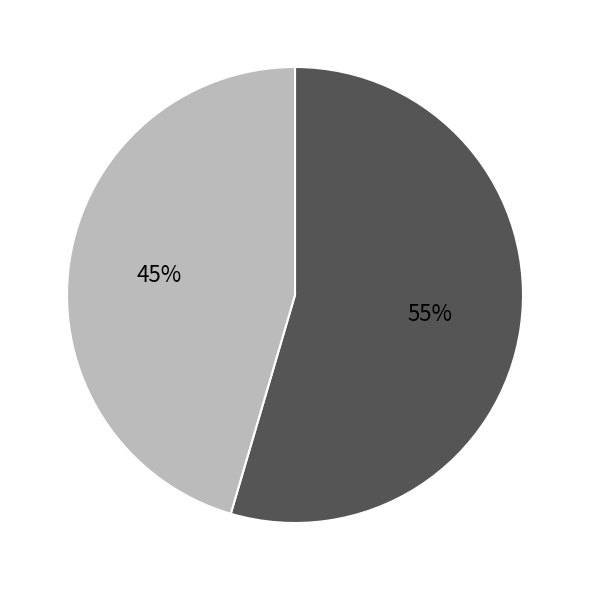

To the nearest percent, what is the average slice percentage?

50%